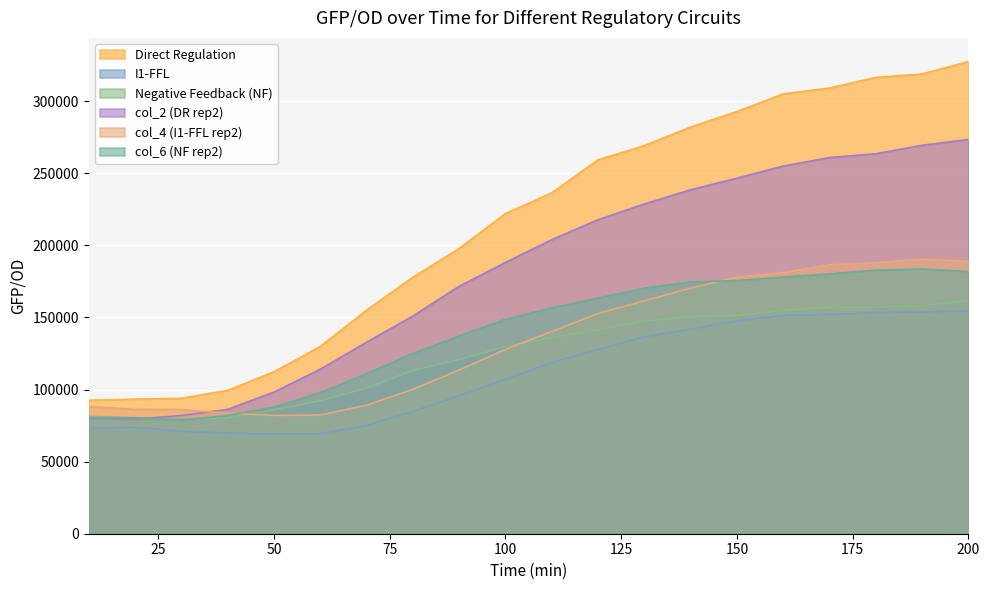

How many interior local peaks does the col_6 (NF rep2) series have?

2